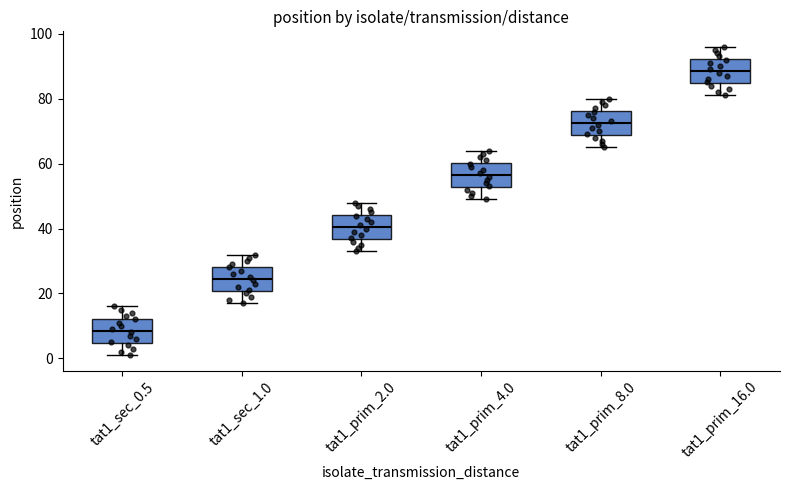

Where is the upper edge of the box for tat1_sec_0.5 on the y-axis? The values are not printed on the chart, so give them approximately, as read against the axis.

12